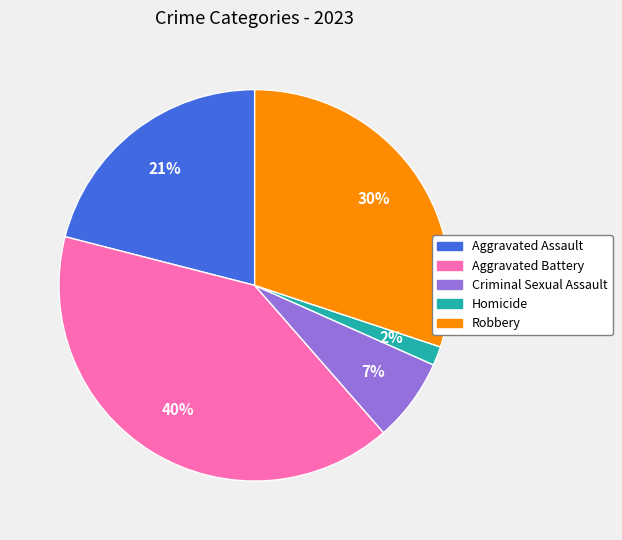

Rank the categories by value from highest to lowest.

Aggravated Battery, Robbery, Aggravated Assault, Criminal Sexual Assault, Homicide